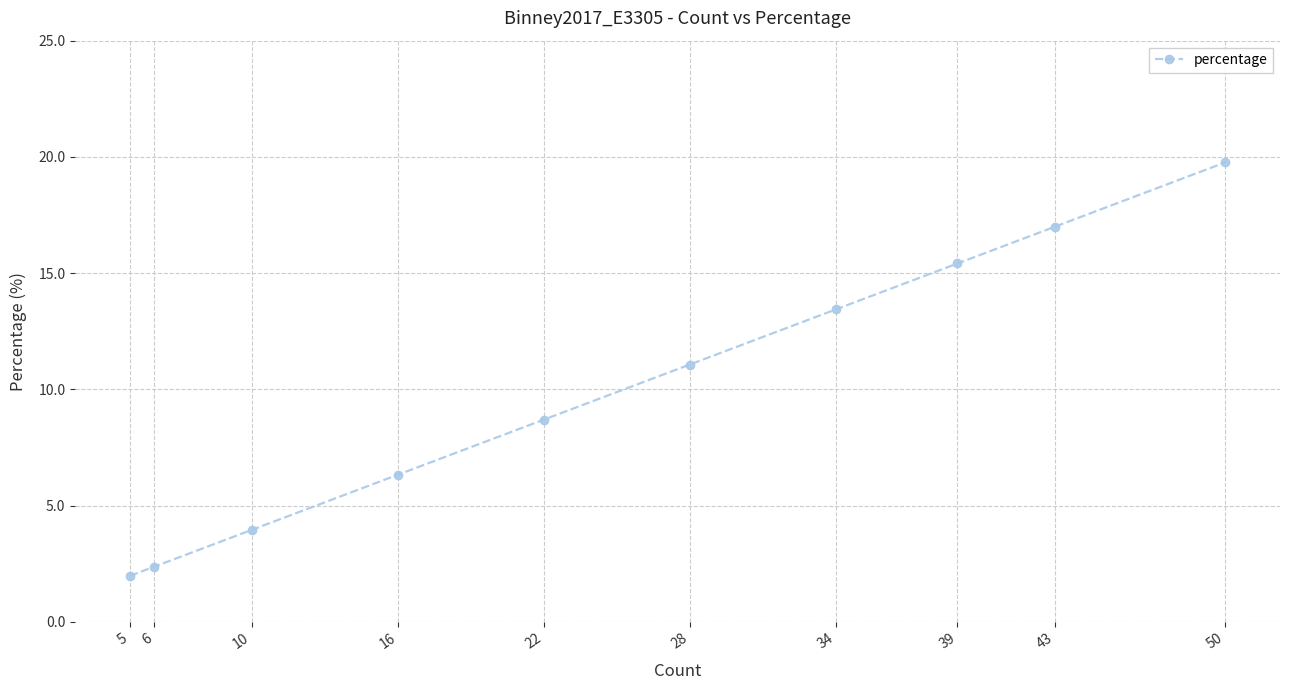

Rank the categories by value from lowest to highest.

5, 6, 10, 16, 22, 28, 34, 39, 43, 50